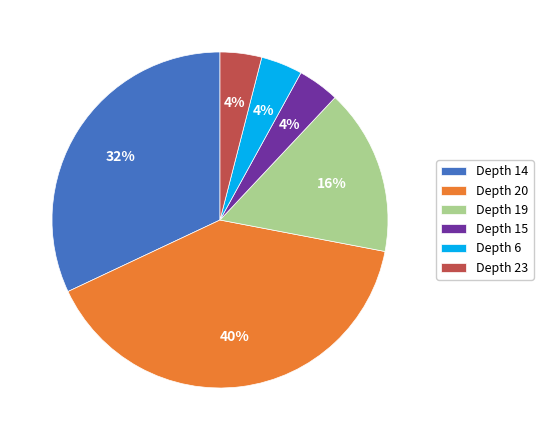

True or false: Depth 14 accounts for 26% of the total.

False